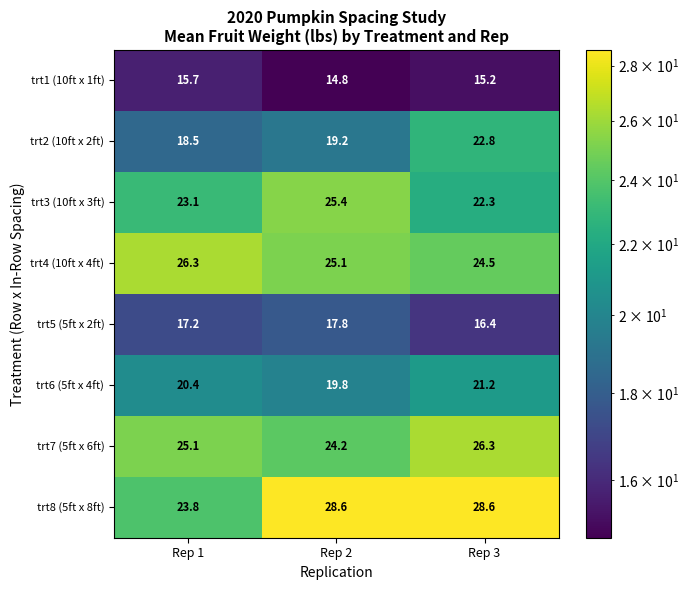

At Rep 2, list the series in order from largest to smallest.

trt8 (5ft x 8ft), trt3 (10ft x 3ft), trt4 (10ft x 4ft), trt7 (5ft x 6ft), trt6 (5ft x 4ft), trt2 (10ft x 2ft), trt5 (5ft x 2ft), trt1 (10ft x 1ft)